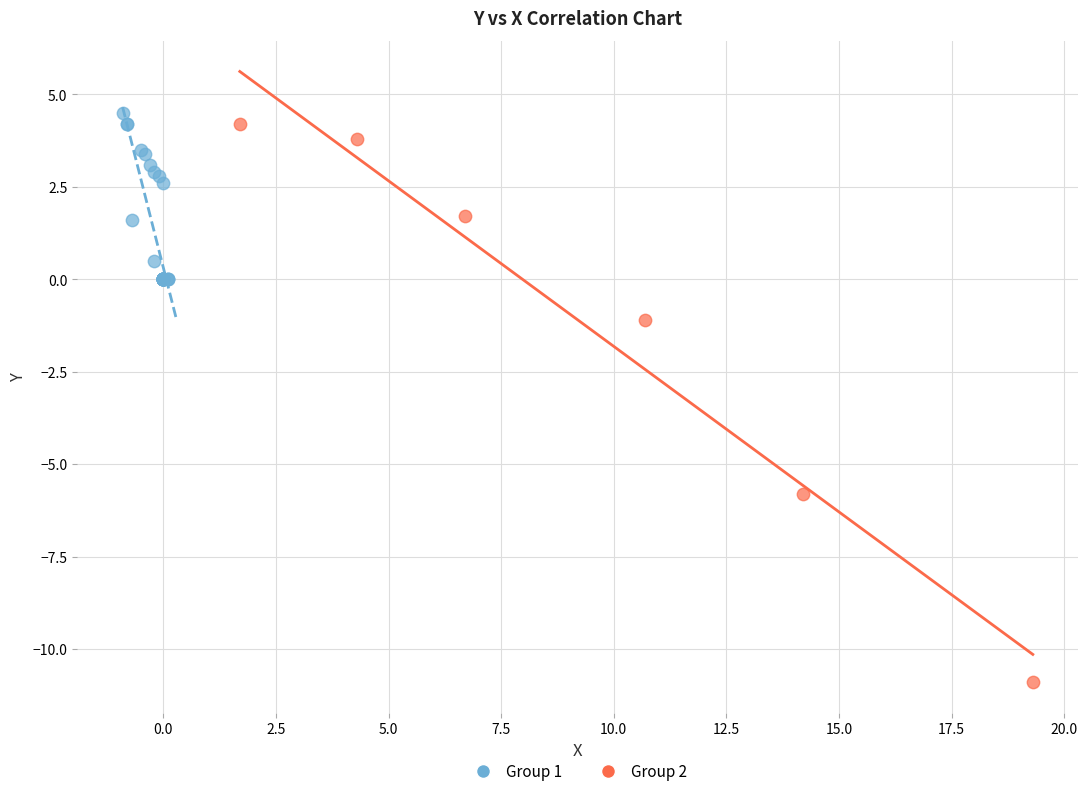

Which series contains the lowest Y value?

Group 2